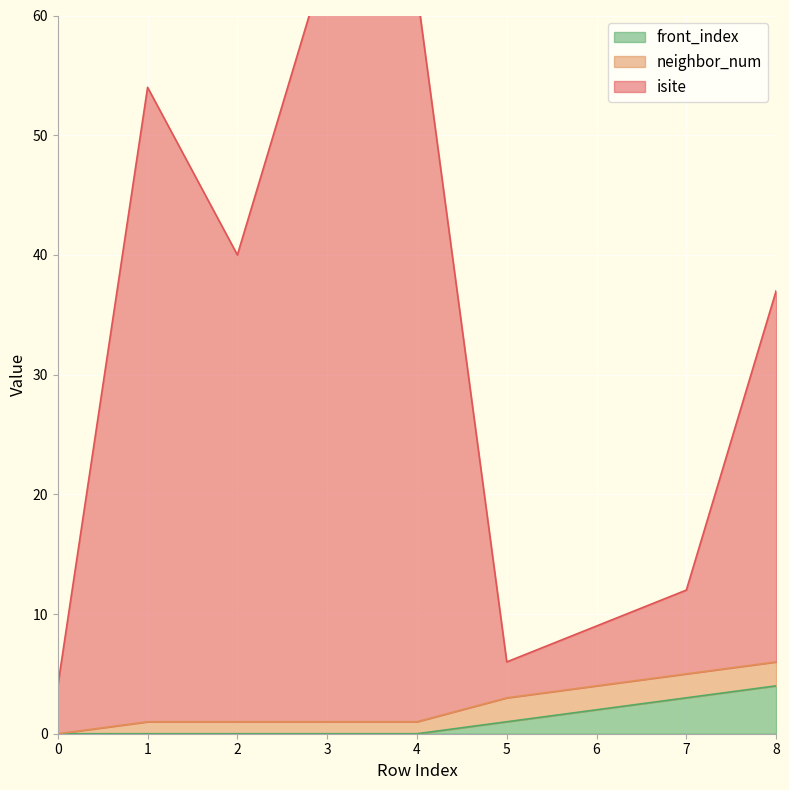

True or false: front_index has a value of 3 at 7.

True